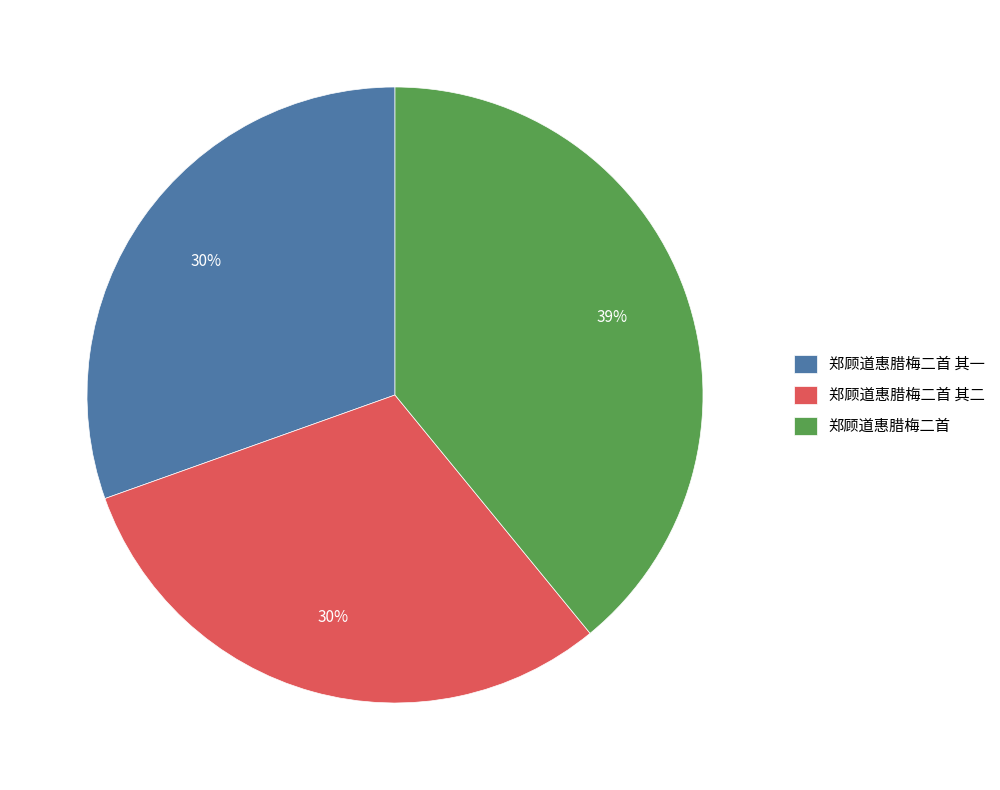

Which category has the biggest portion of the pie?

郑顾道惠腊梅二首